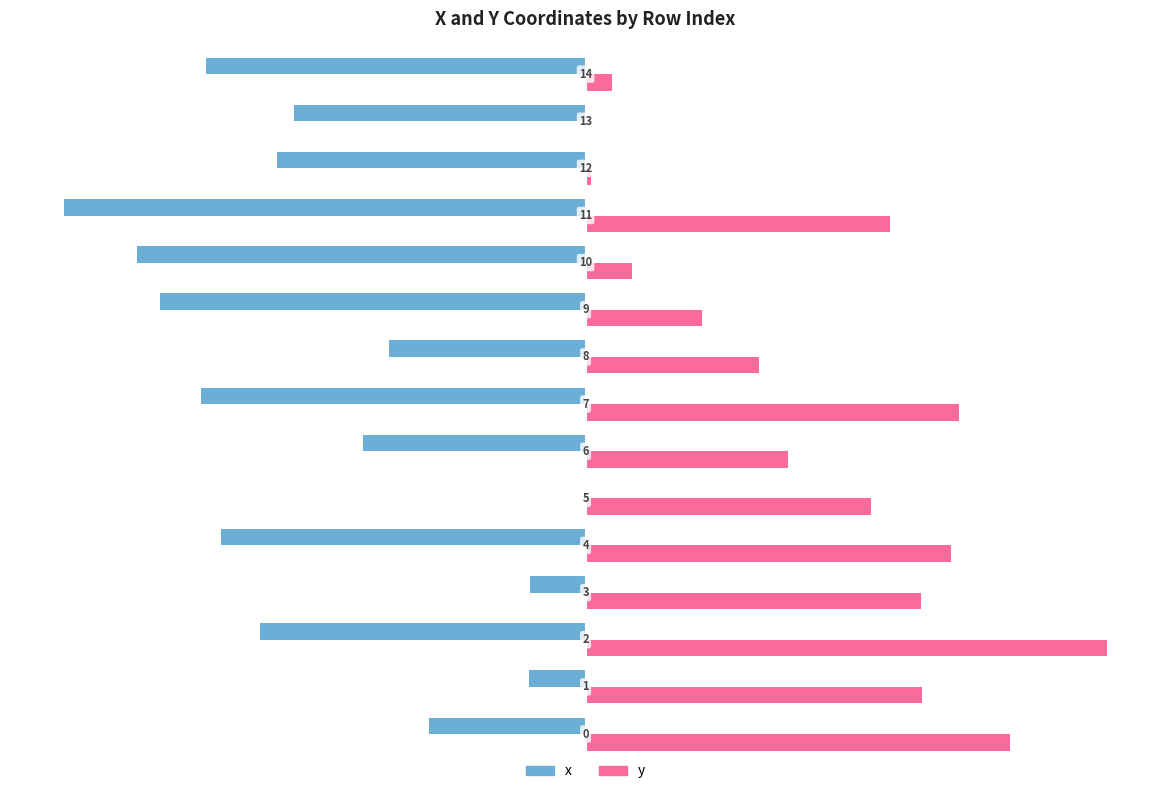

Reading left to right, what are all the values shown in this chart?

x: 0=-30.0	1=-10.9	2=-62.5	3=-10.7	4=-69.9	5=0.0	6=-42.7	7=-73.7	8=-37.7	9=-81.6	10=-86.0	11=-100.0	12=-59.1	13=-56.0	14=-72.7
y: 0=81.4	1=64.4	2=100.0	3=64.3	4=69.9	5=54.7	6=38.8	7=71.5	8=33.3	9=22.3	10=9.0	11=58.3	12=0.9	13=0.0	14=5.0